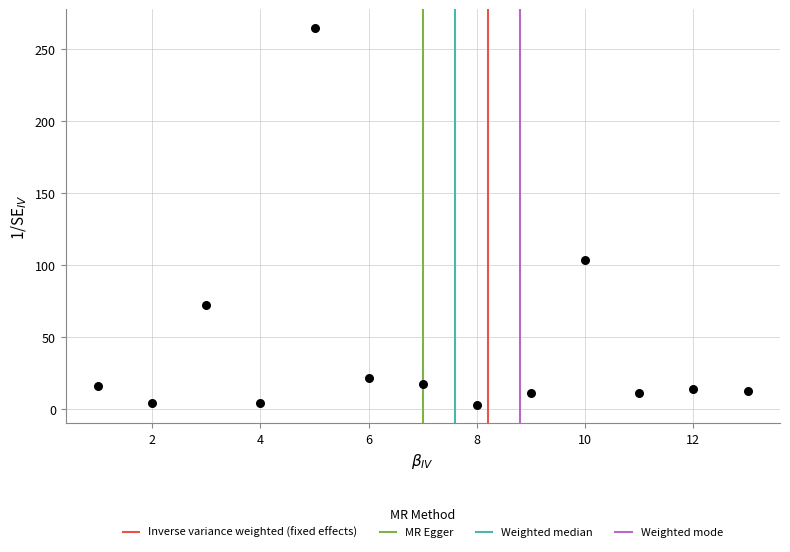

What Y value in the scatter plot is closest to 133?

103.5